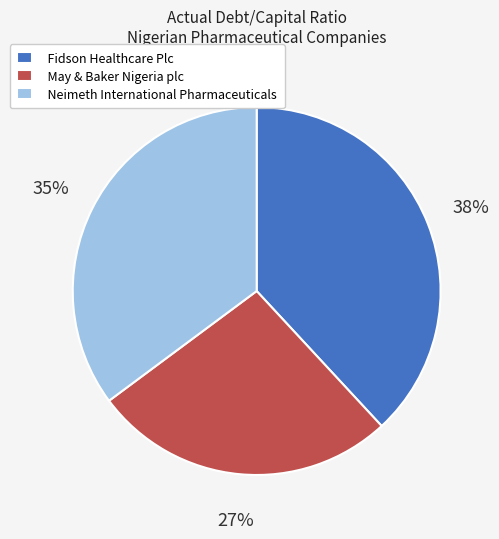

What percentage is the Fidson Healthcare Plc slice, to the nearest percent?

38%